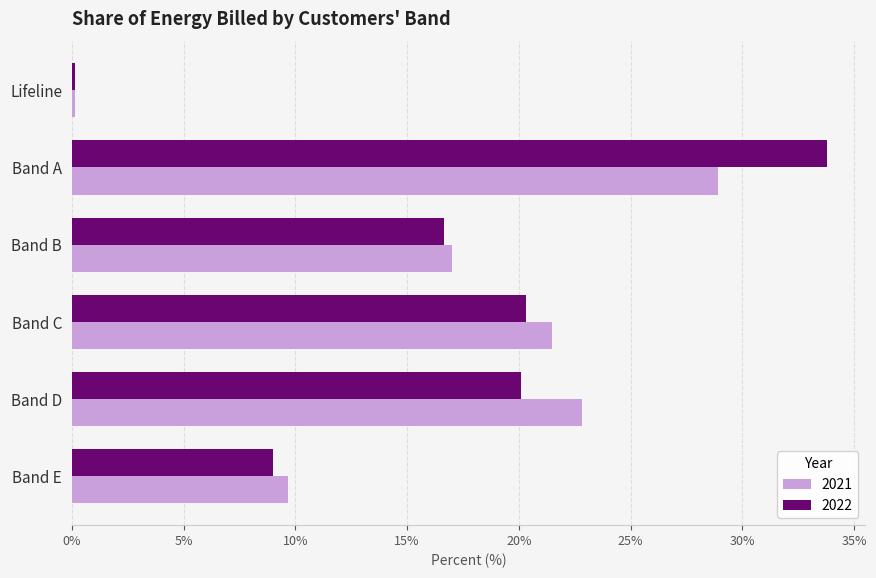

The 2022 series shows 6.1 at Band E. True or false?

False